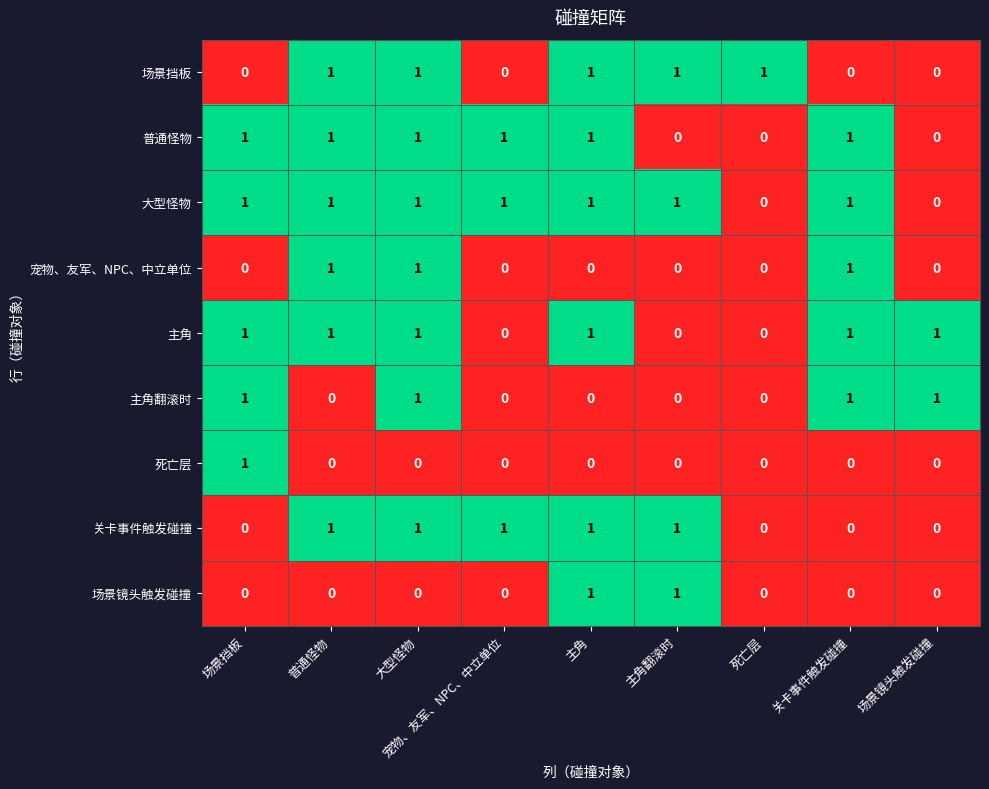

What is the sum of all 场景挡板 values?

5